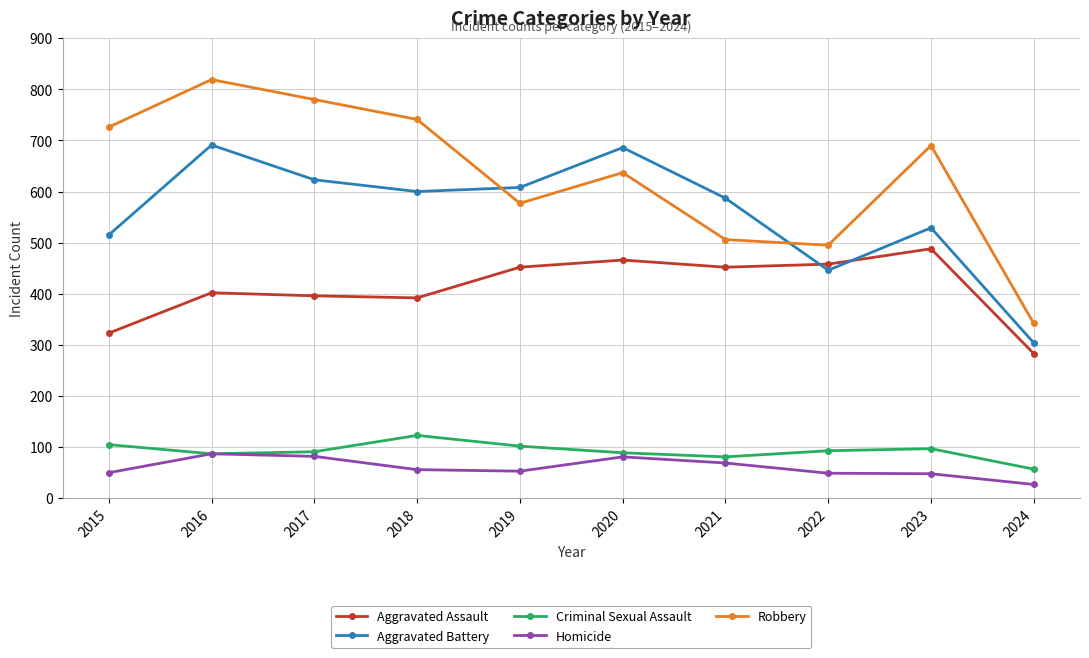

After their last crossing, which series has the higher values: Robbery or Aggravated Battery?

Robbery